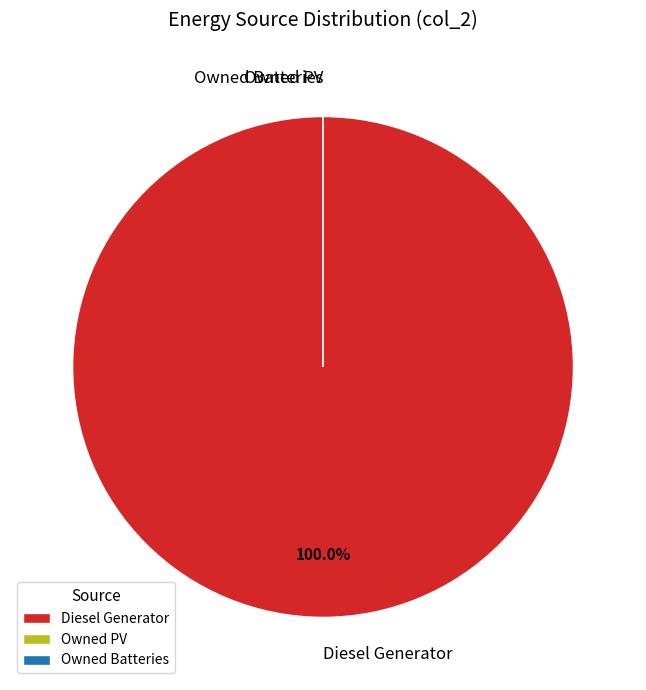

Is there a majority slice in this chart?

Yes